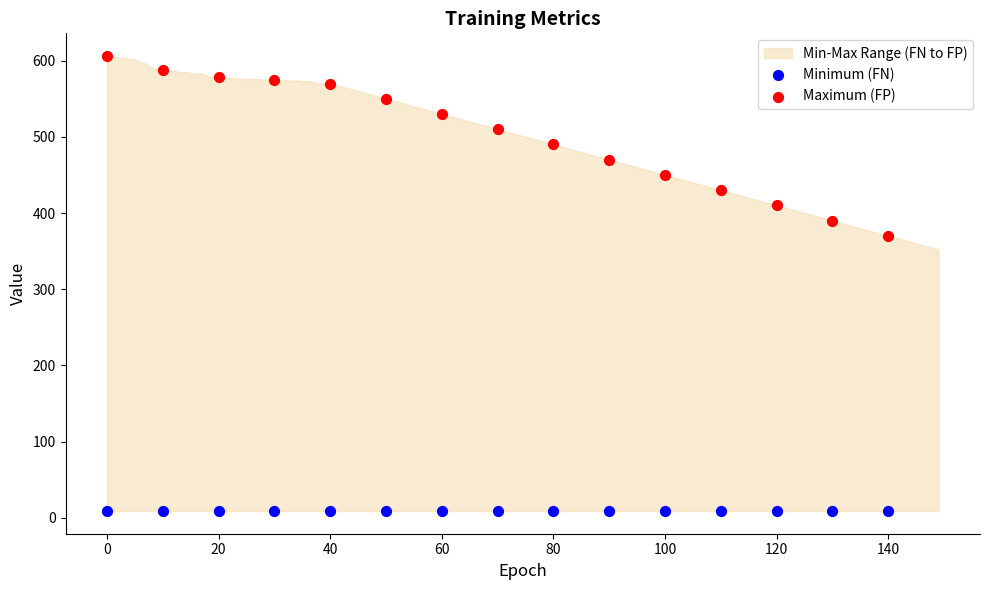

Across all series, what Y value is closest to 307?

370